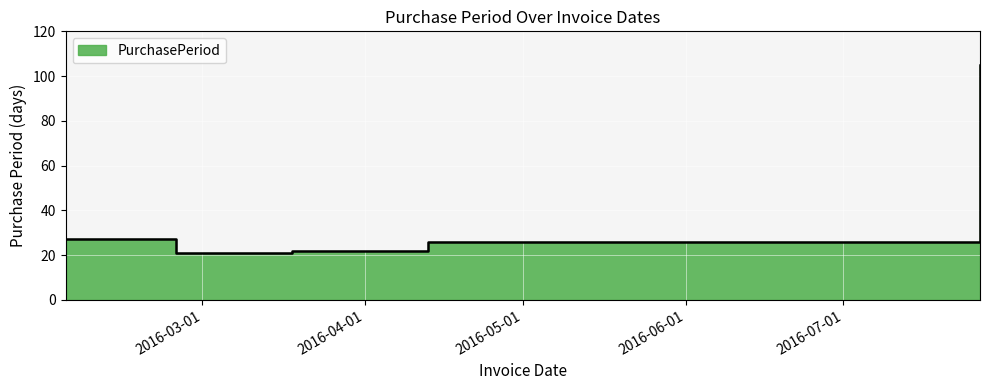

What is the greatest value displayed?

105